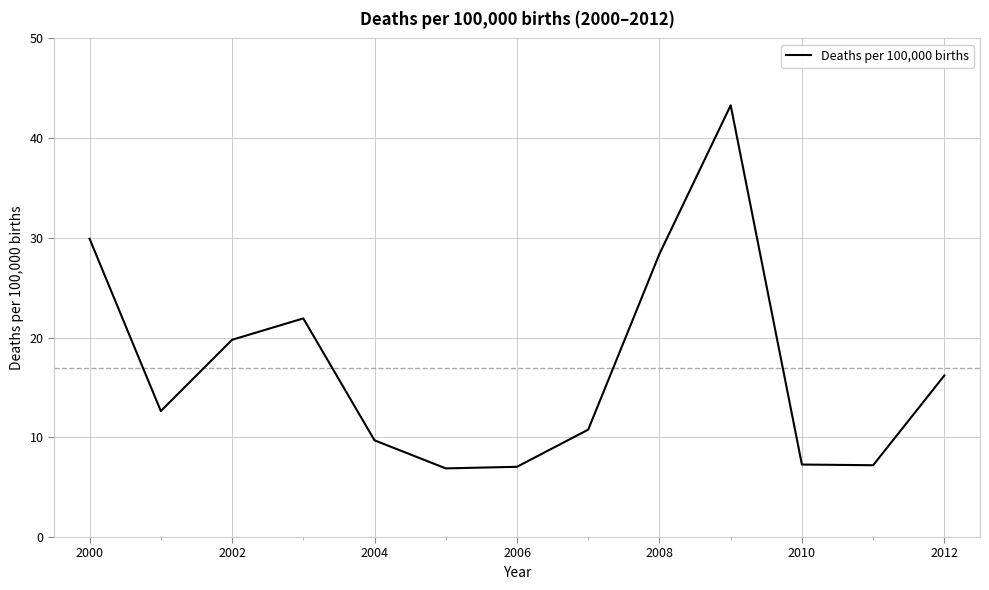

What is the maximum value shown in the chart?

43.3